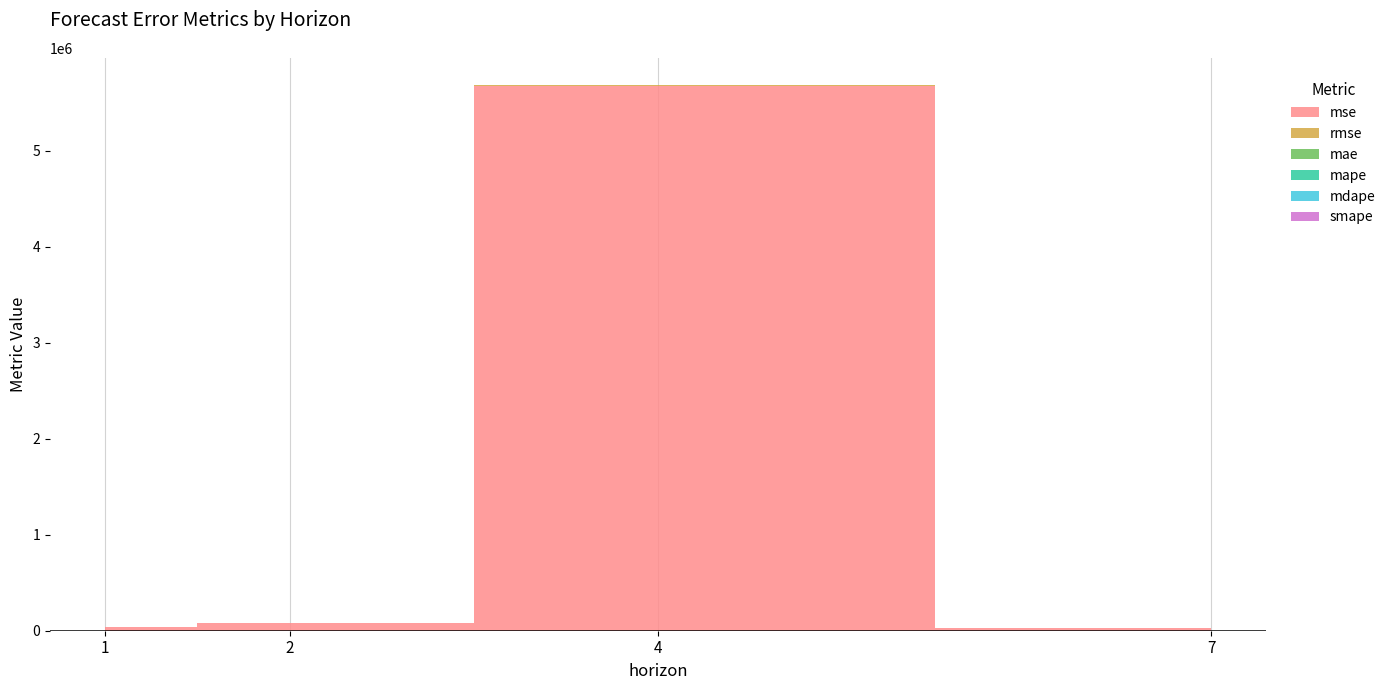

Reading right to left, extract all data points from this chart.

mse: 26400.8	5677236.8	80937.5	35208.3
rmse: 162.5	2382.7	284.5	187.6
mae: 145.8	2382.7	284.5	187.6
mape: 0.2	1.6	0.5	0.2
mdape: 0.2	1.6	0.5	0.2
smape: 0.2	2.0	0.4	0.2